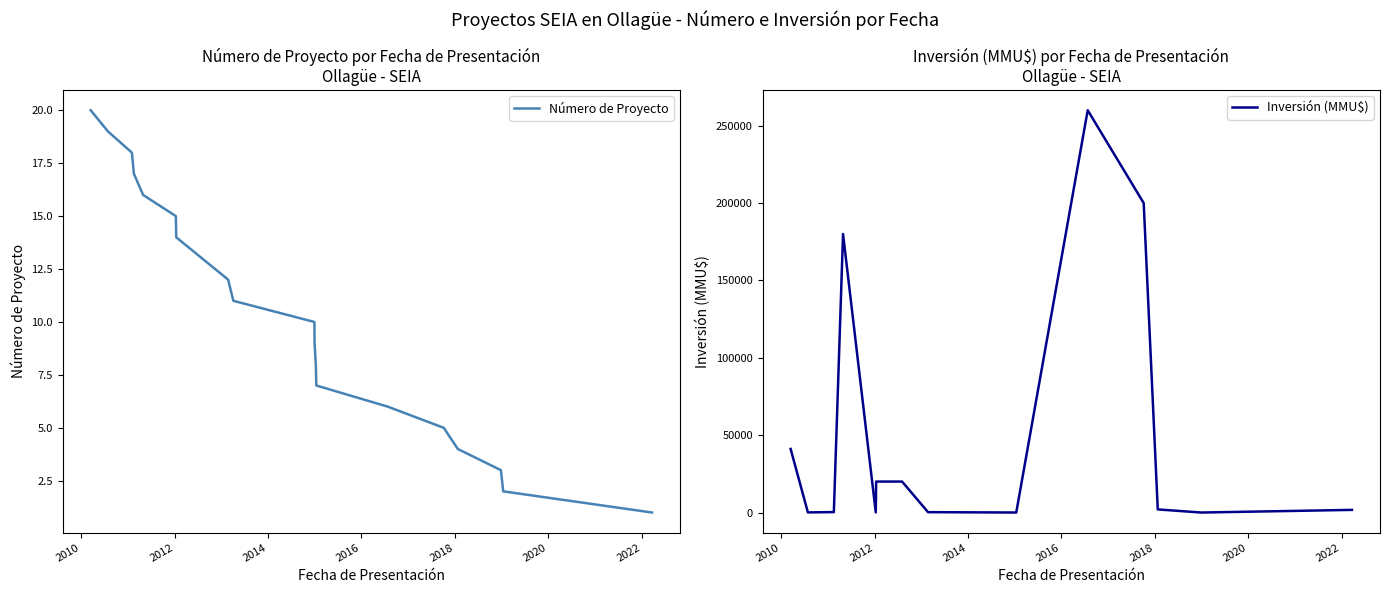

How many lines are shown in the chart?

2